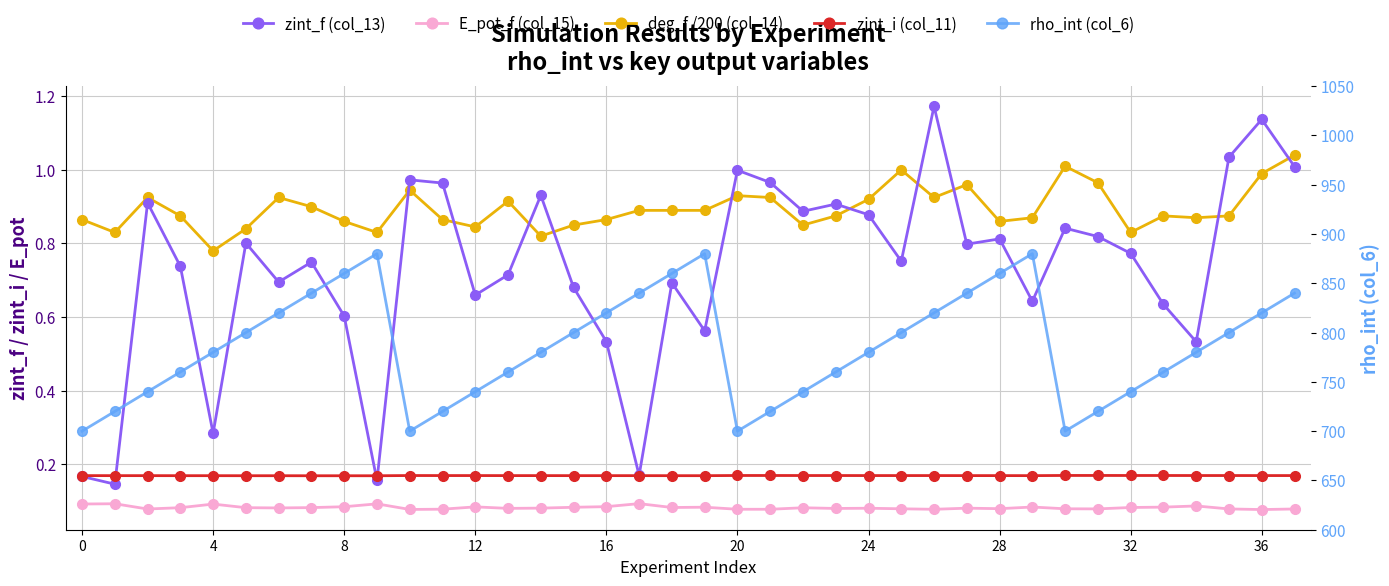

The value of zint_f (col_13) at 34 is 0.8. True or false?

False